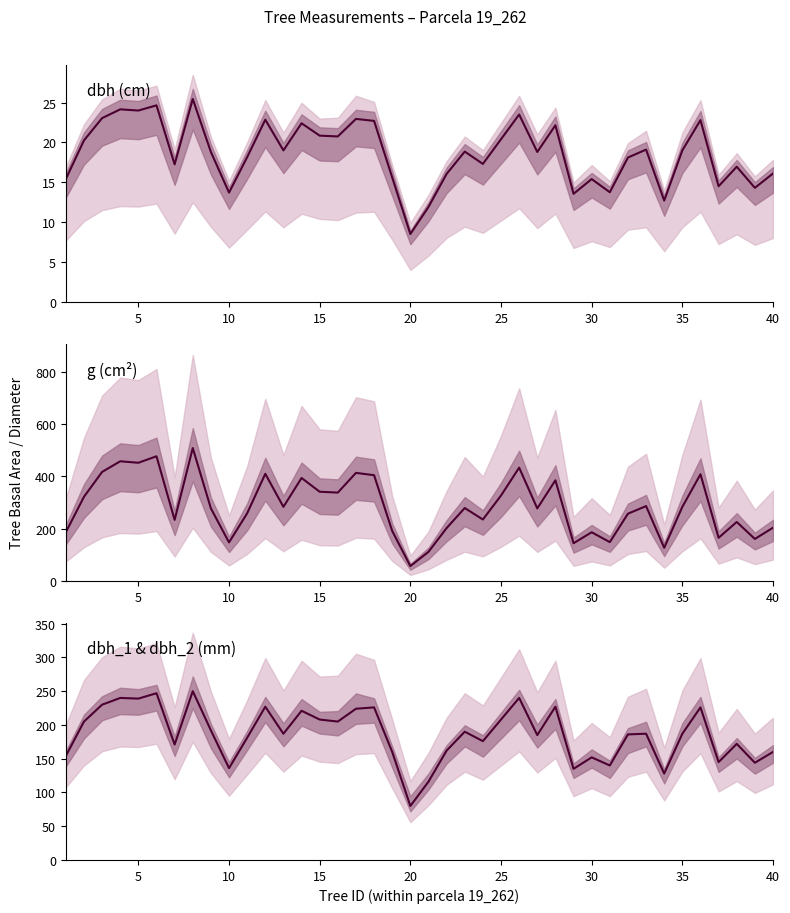

At how many categories does at least one series exceed 83?

39